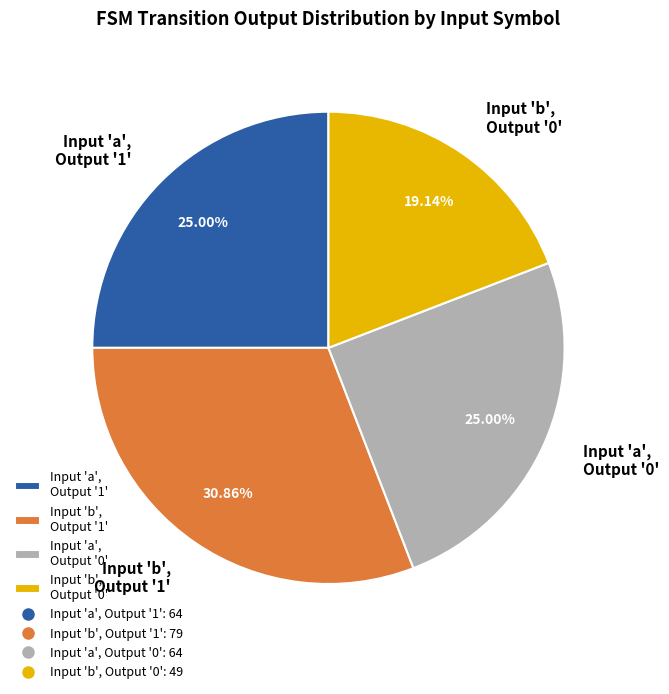

Does any single category account for the majority?

No